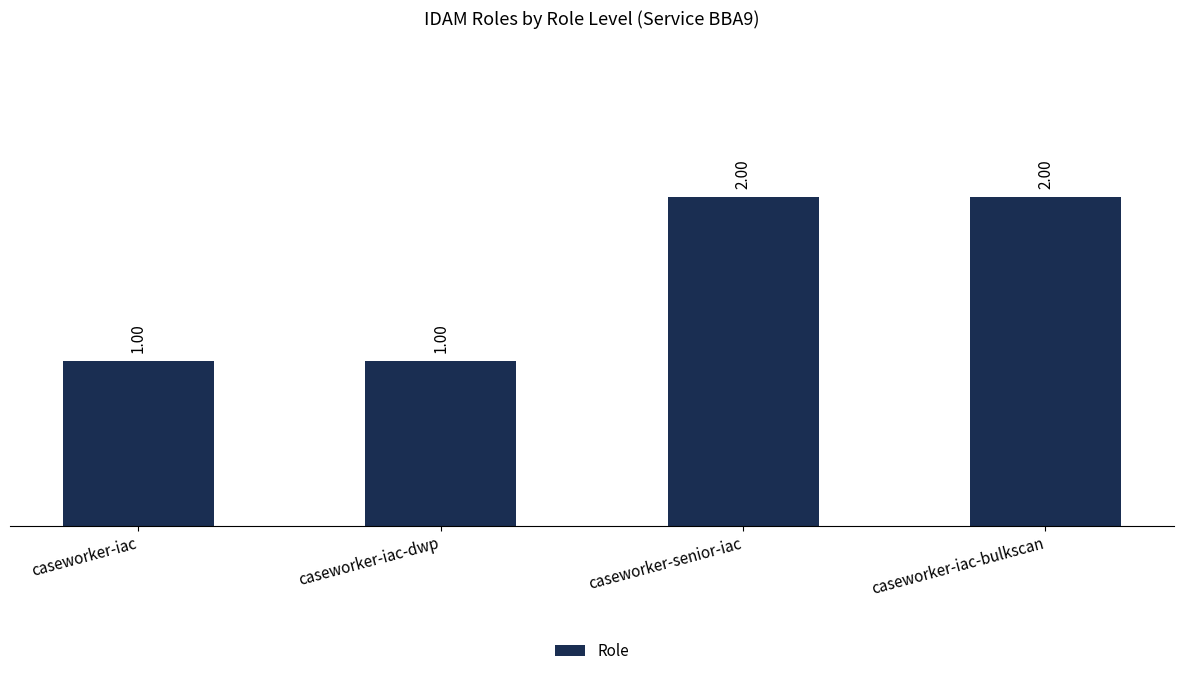

What is the ratio of the value at caseworker-iac-dwp to the value at caseworker-iac?

1.0